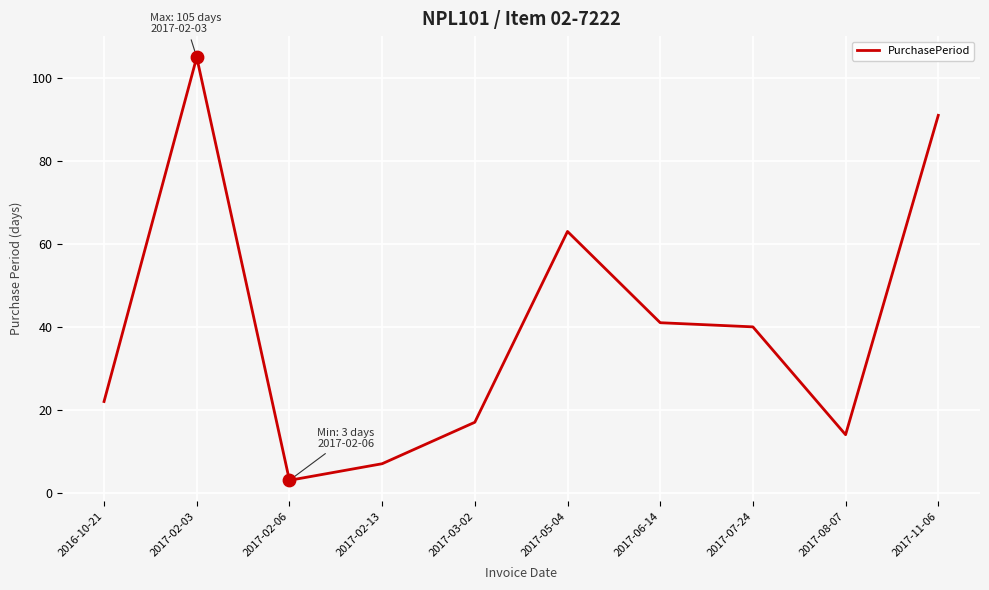

Approximately how many times larger is the value at 2017-05-04 compared to 2017-06-14?

1.5